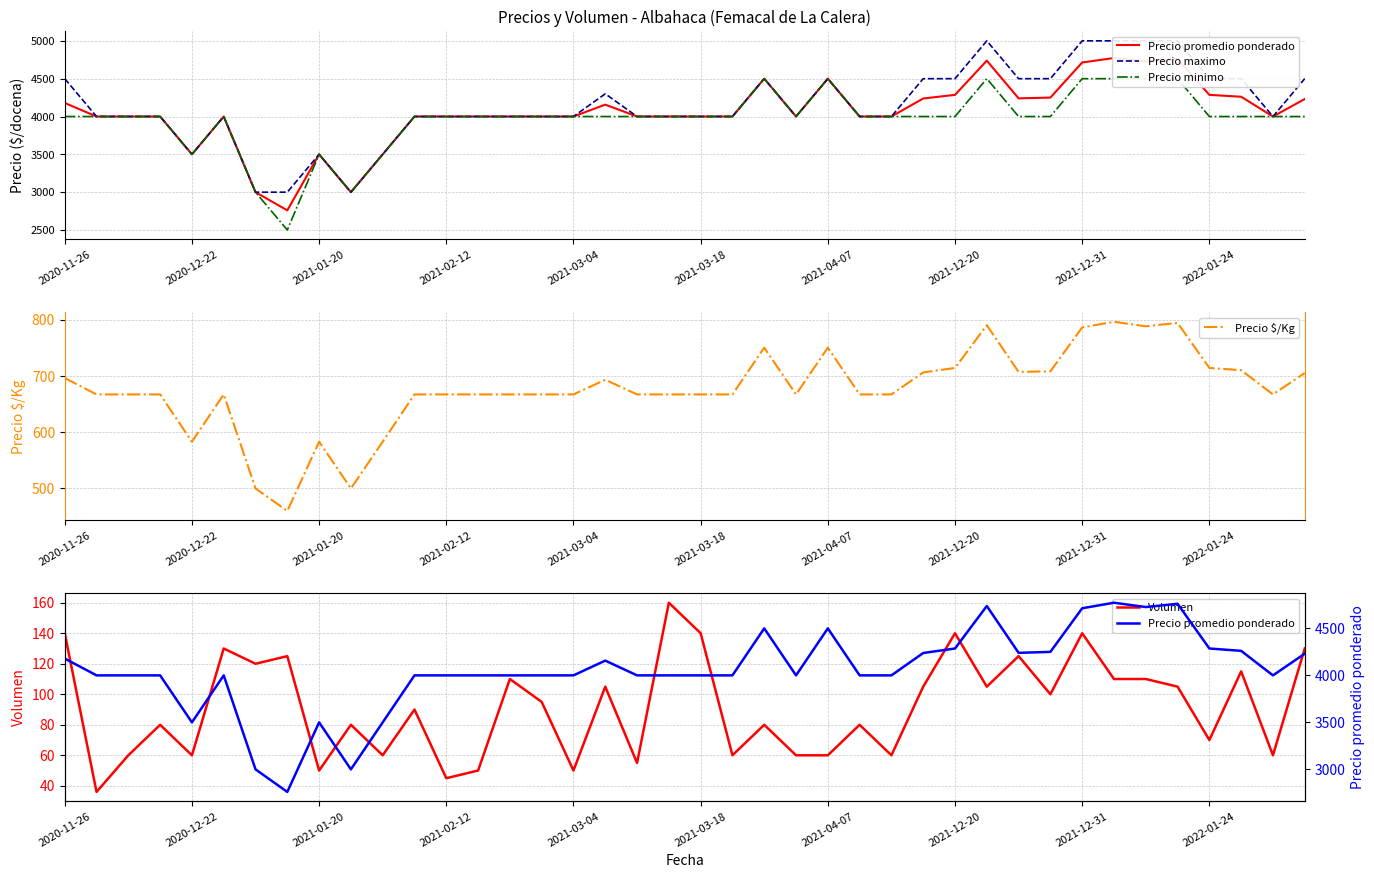

What is the difference between the Precio promedio ponderado values at 33 and 11?

773